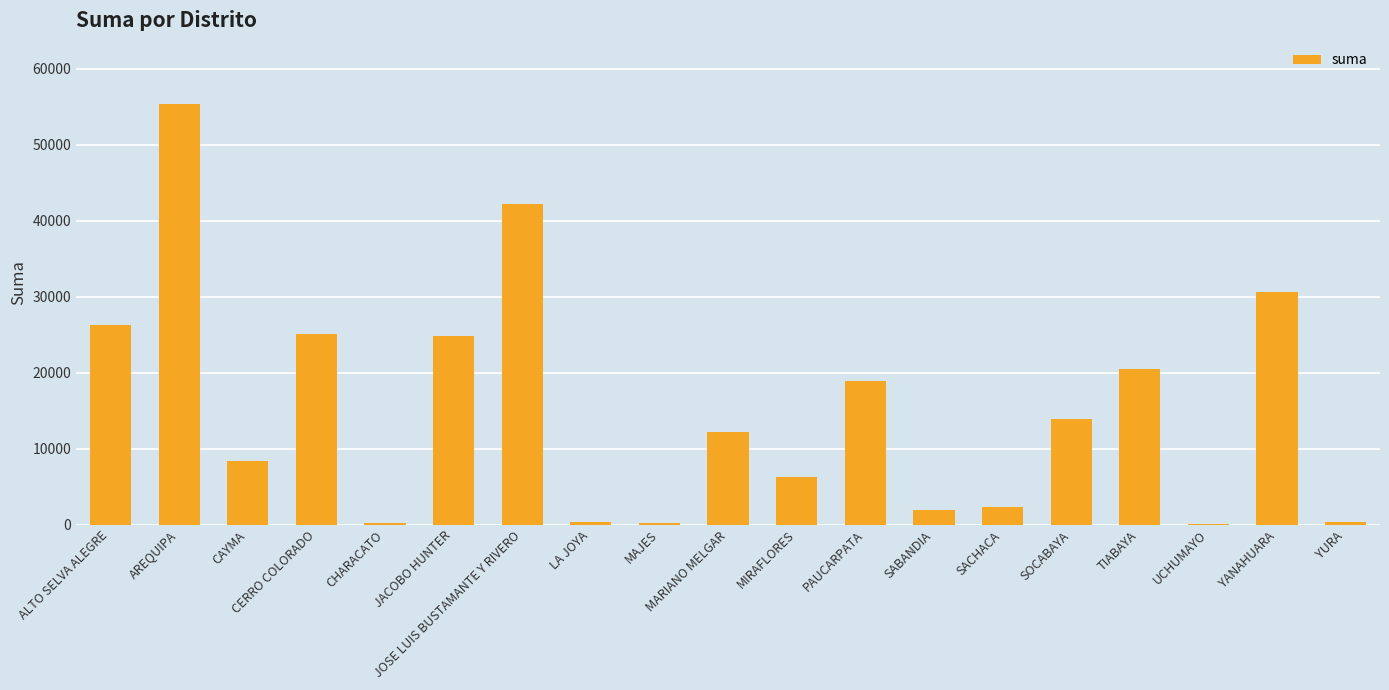

Is it true that the value at TIABAYA is 20481.9?

True